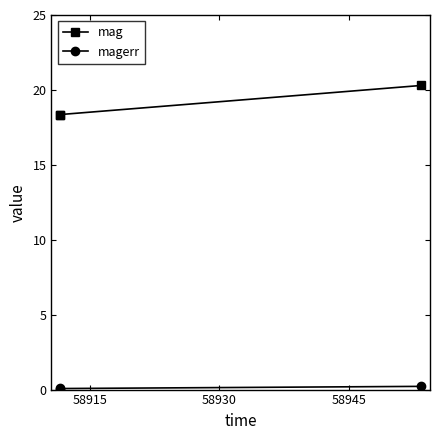

What is the greatest value displayed?

20.3